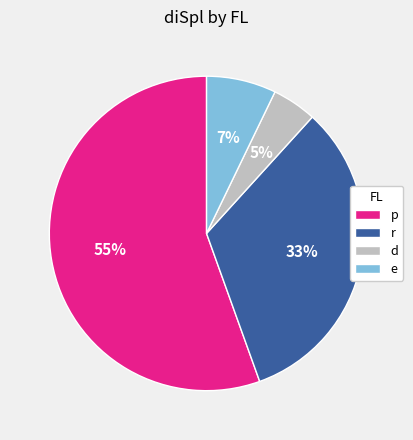

Do e and r together represent more than half of the pie?

No